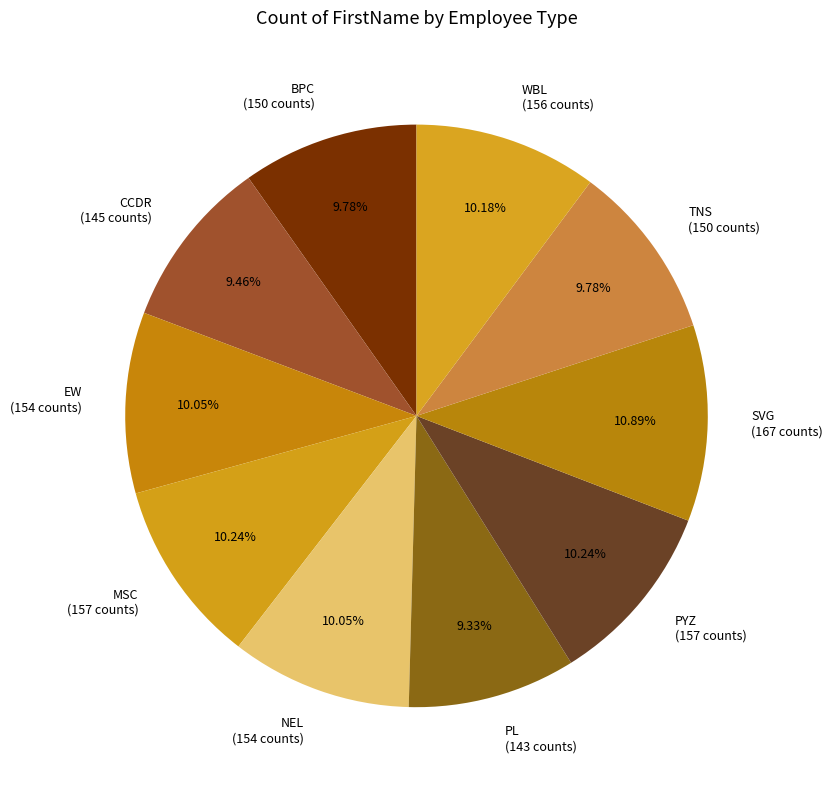

Is there any slice that represents more than half of the pie?

No